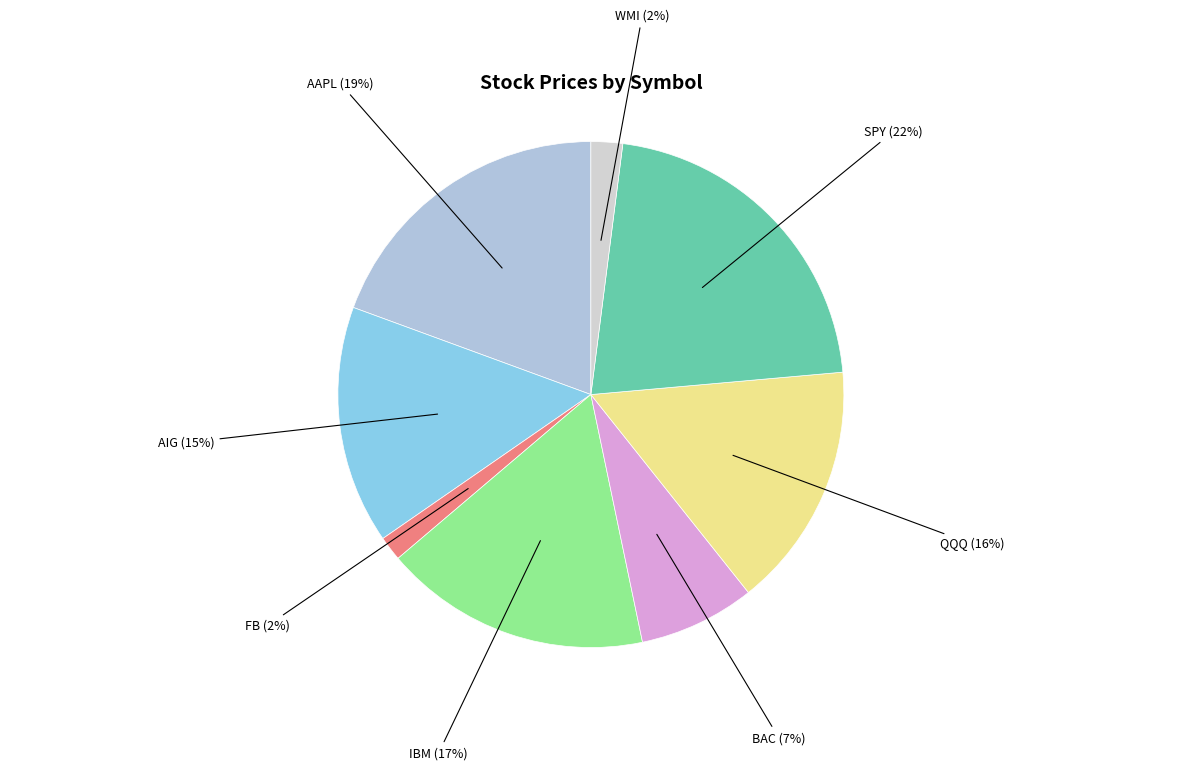

Does WMI represent more than half of the total?

No